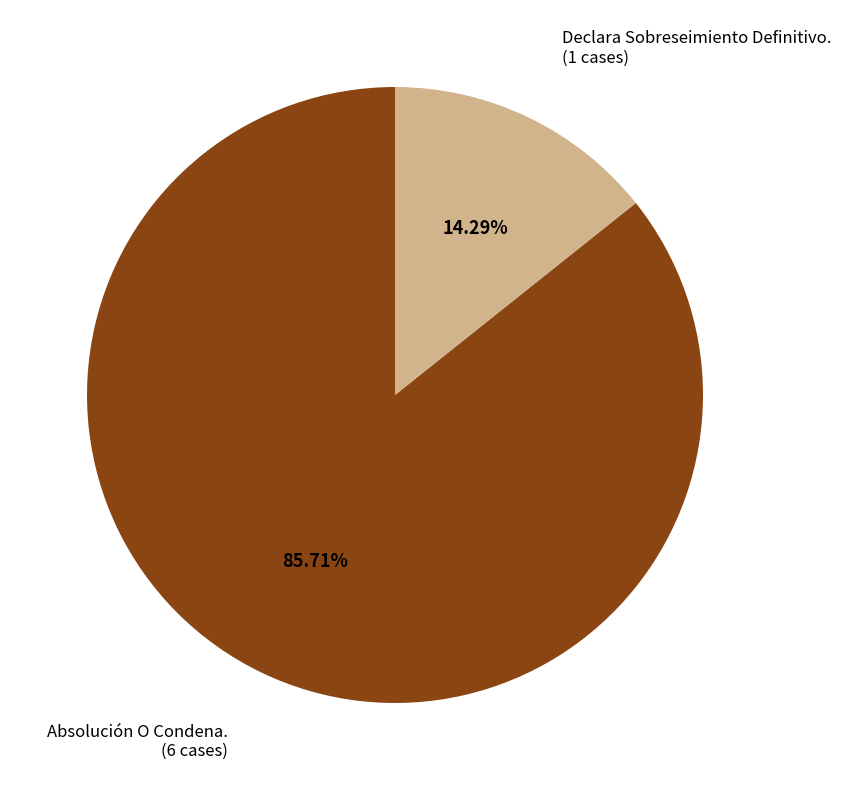

Does any single category account for the majority?

Yes